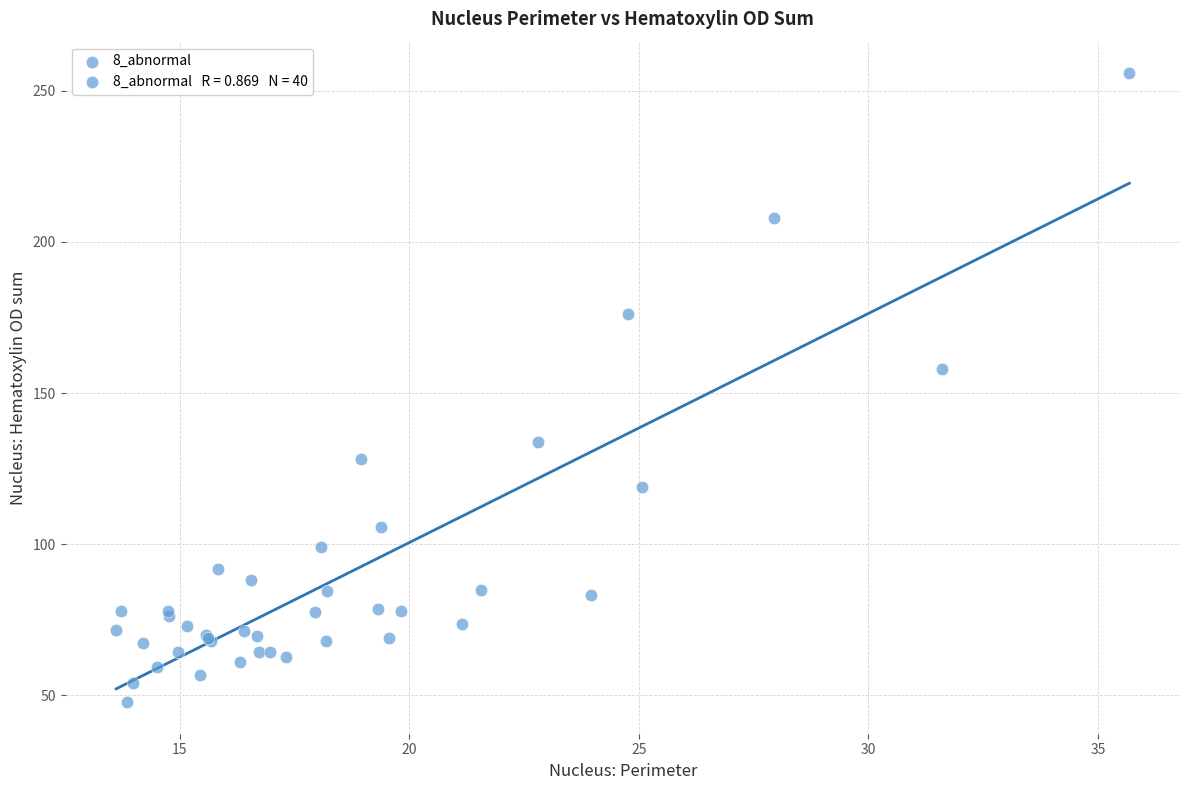

What Y value in the scatter plot is closest to 151?

157.9